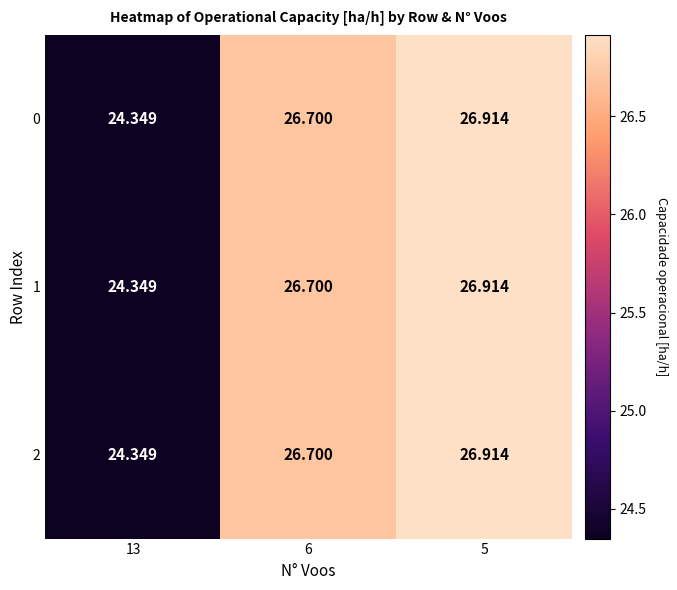

Is the value of 2 at 6 greater than the value of 0 at 5?

No